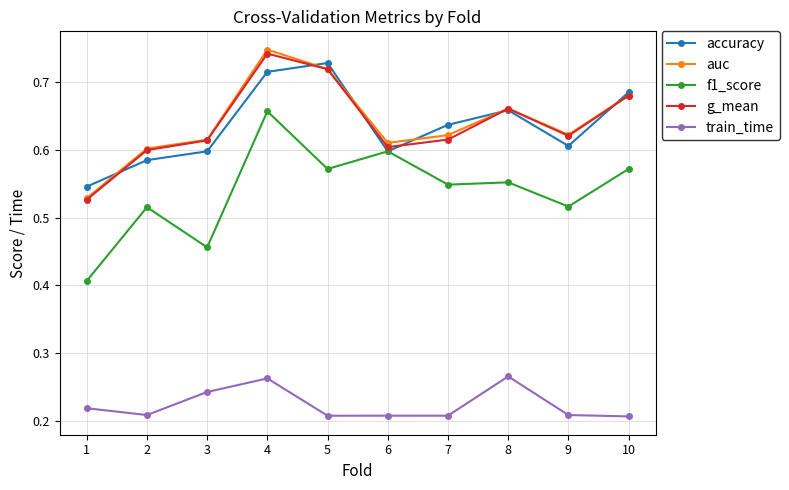

Which series changed the most between 1 and 3?

g_mean